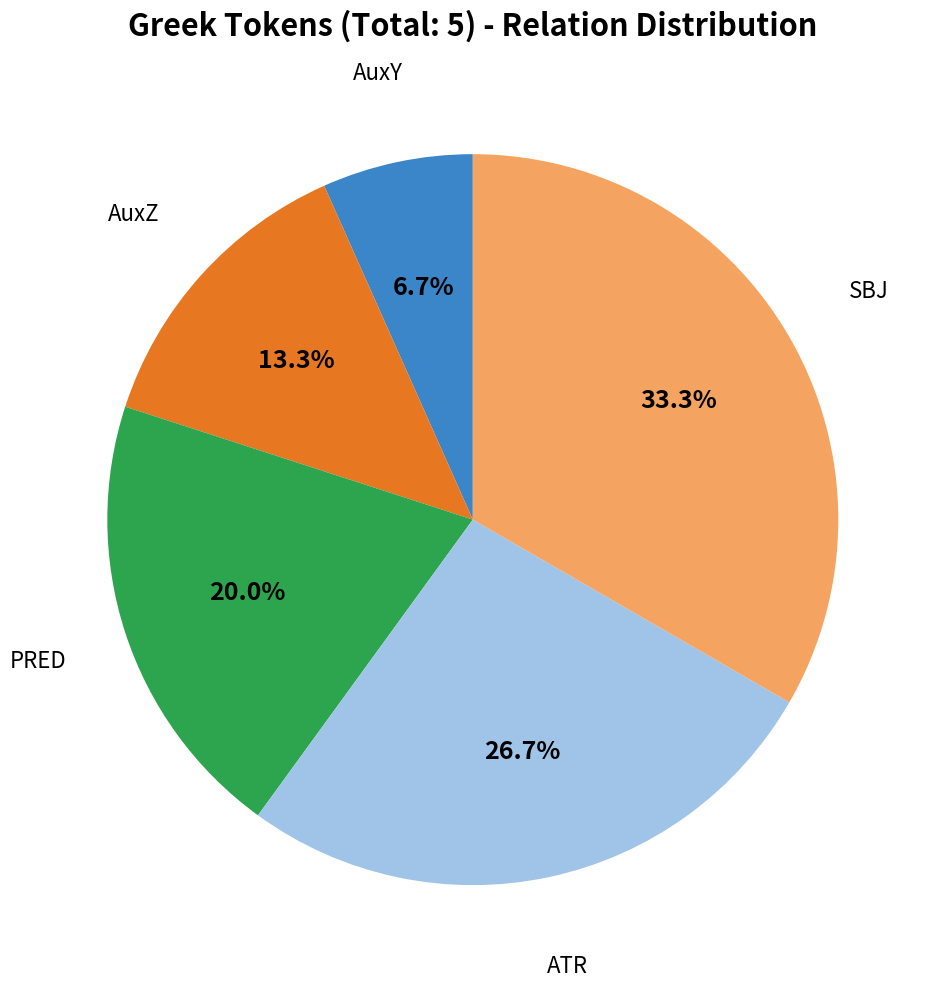

Is there a majority slice in this chart?

No